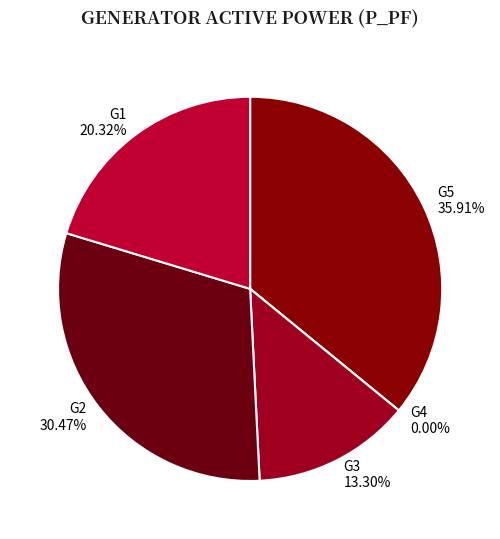

To the nearest percent, what is the difference between the largest and smallest slice percentages?

36%